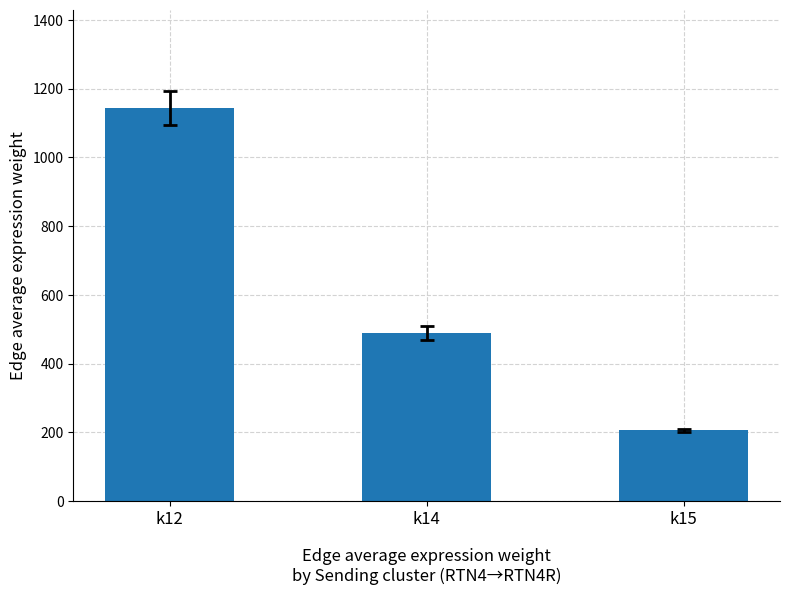

Reading left to right, what are all the values shown in this chart?

k12=1143.8	k14=488.8	k15=205.7